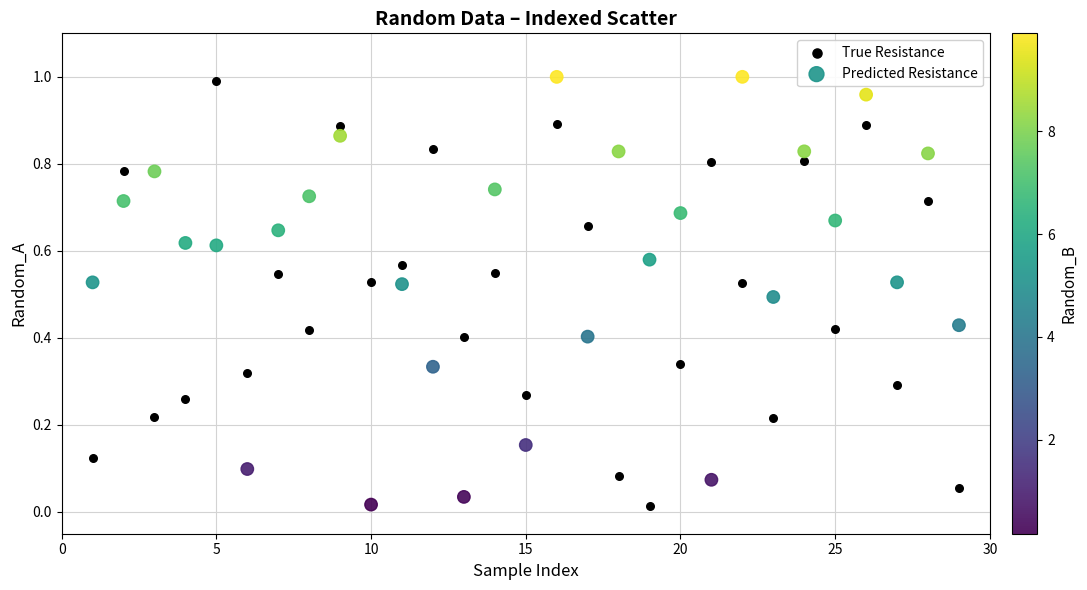

Across all data points, what is the range of X values (max minus min)?

28.0